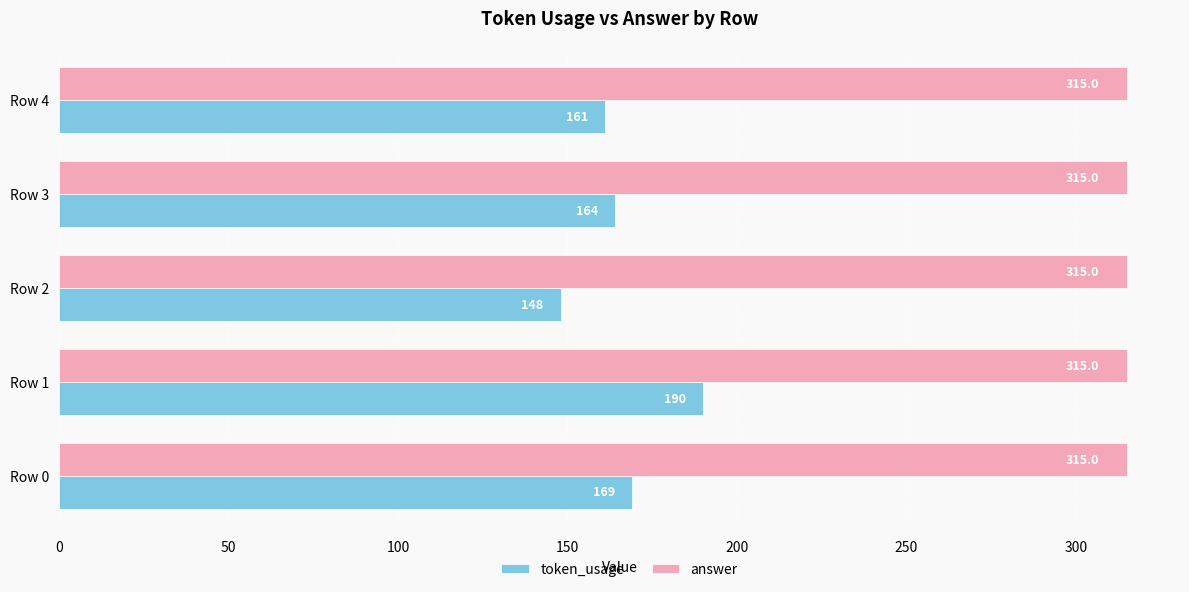

What is the sum of all answer values?

1575